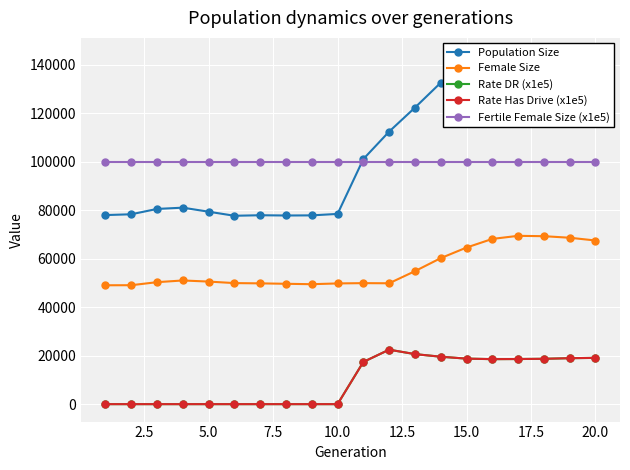

Which series has the widest spread of values?

Population Size